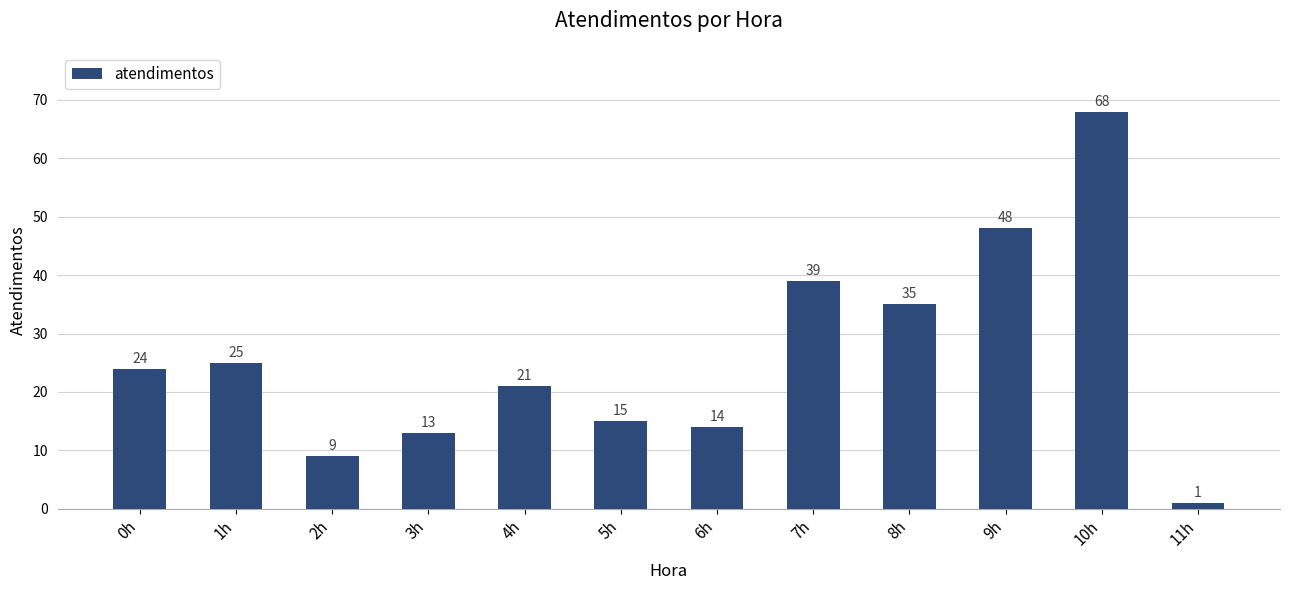

What is the label of the 3rd bar from the right?

9h